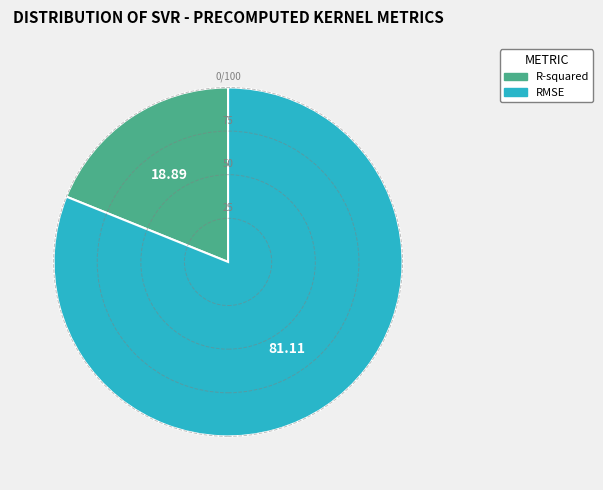

Rank the categories by value from lowest to highest.

R-squared, RMSE